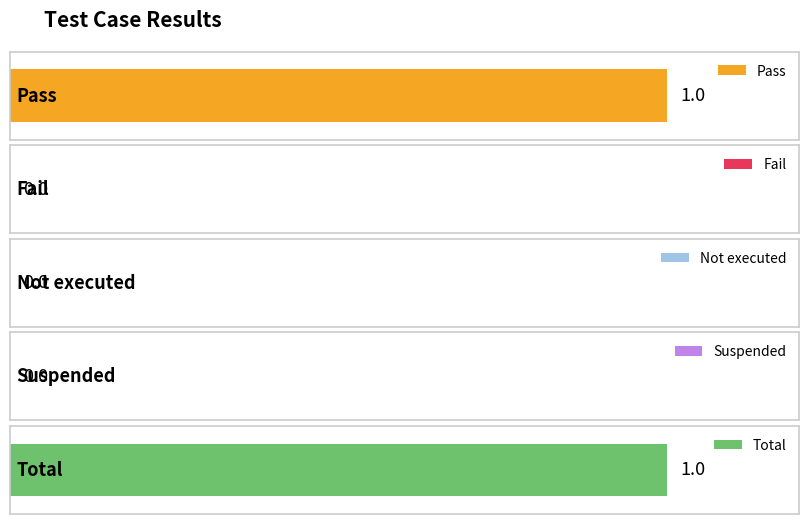

The chart shows a value of 2 at Total. True or false?

False